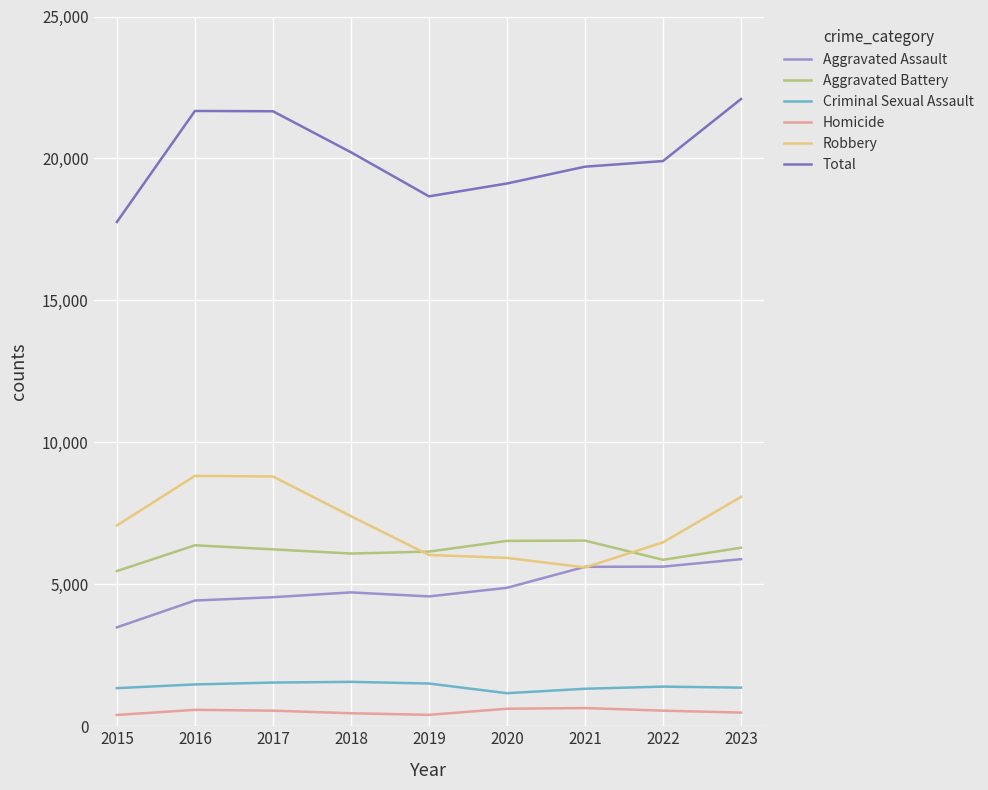

True or false: Aggravated Assault and Homicide cross at least once.

False